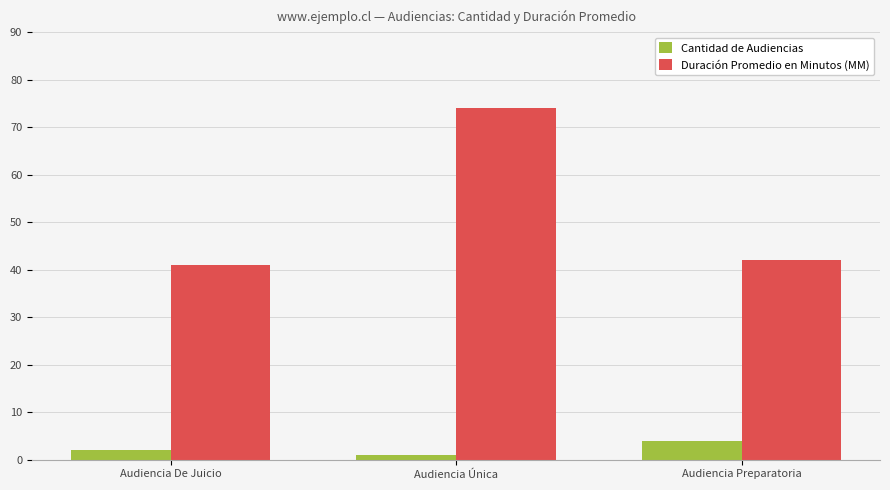

Count the number of categories in the chart.

3